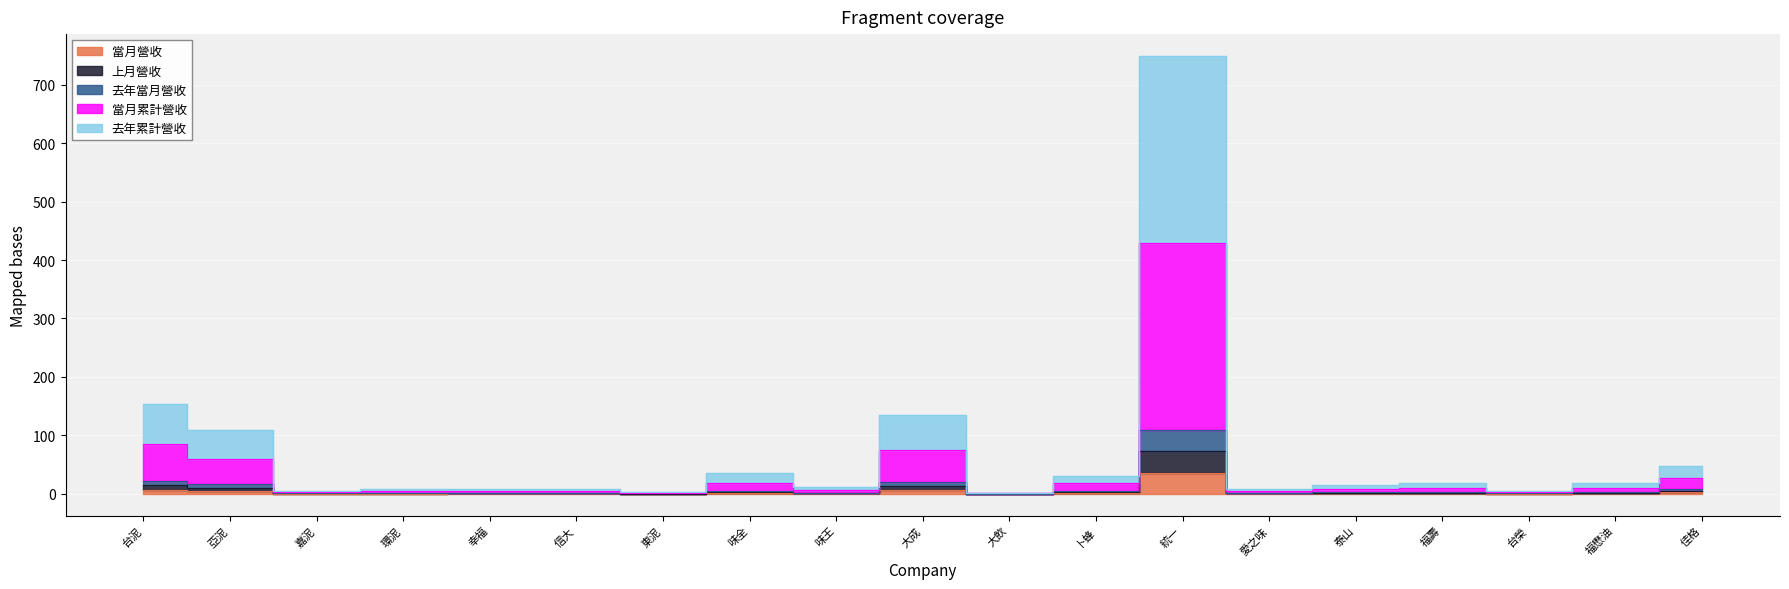

In 上月營收, how many points are lower than both neighbors (excluding endpoints)?

6